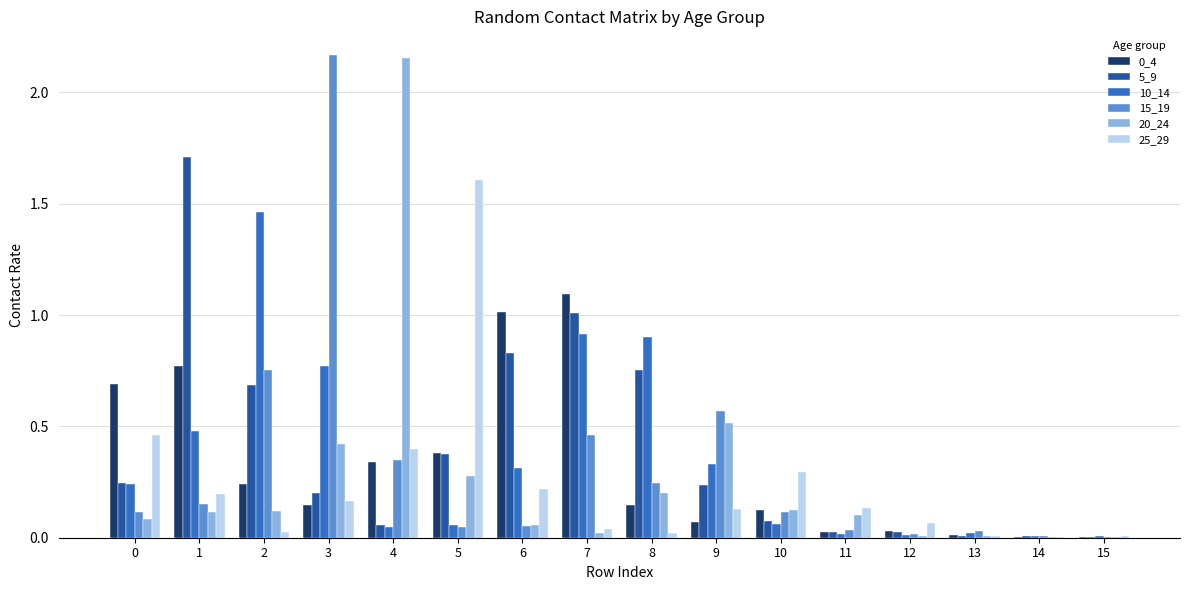

Which series has the largest total across all categories?

5_9